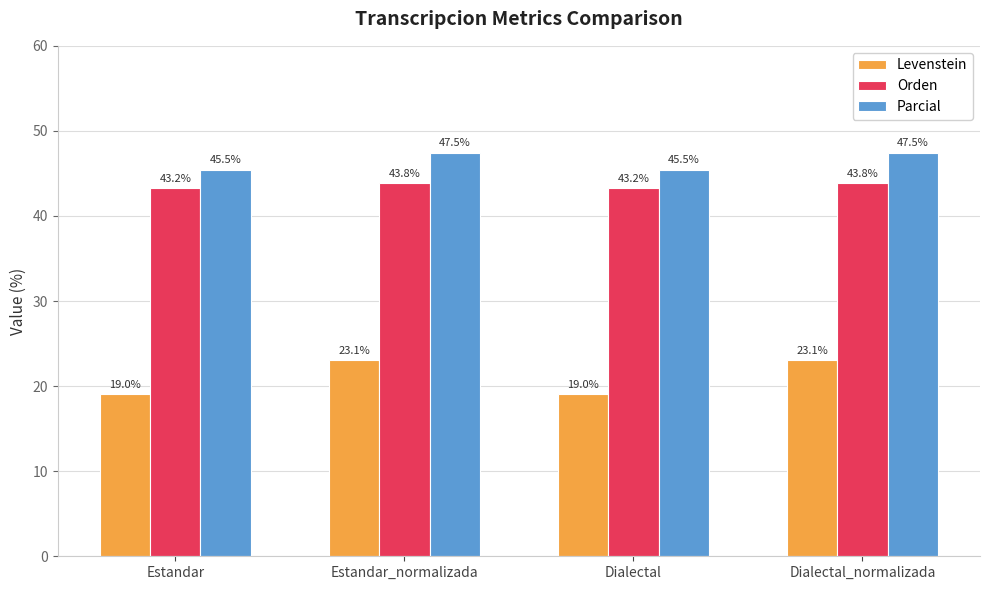

Are the bars grouped side by side (vs. stacked)?

Yes